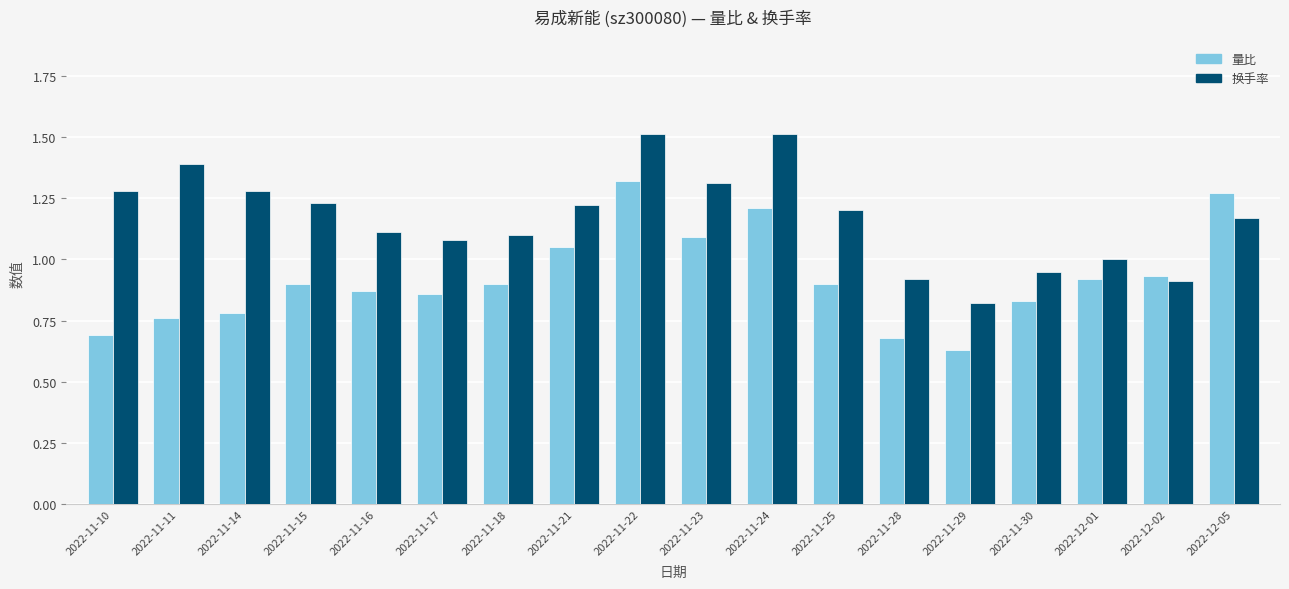

At which label does 量比 reach its peak?

2022-11-22